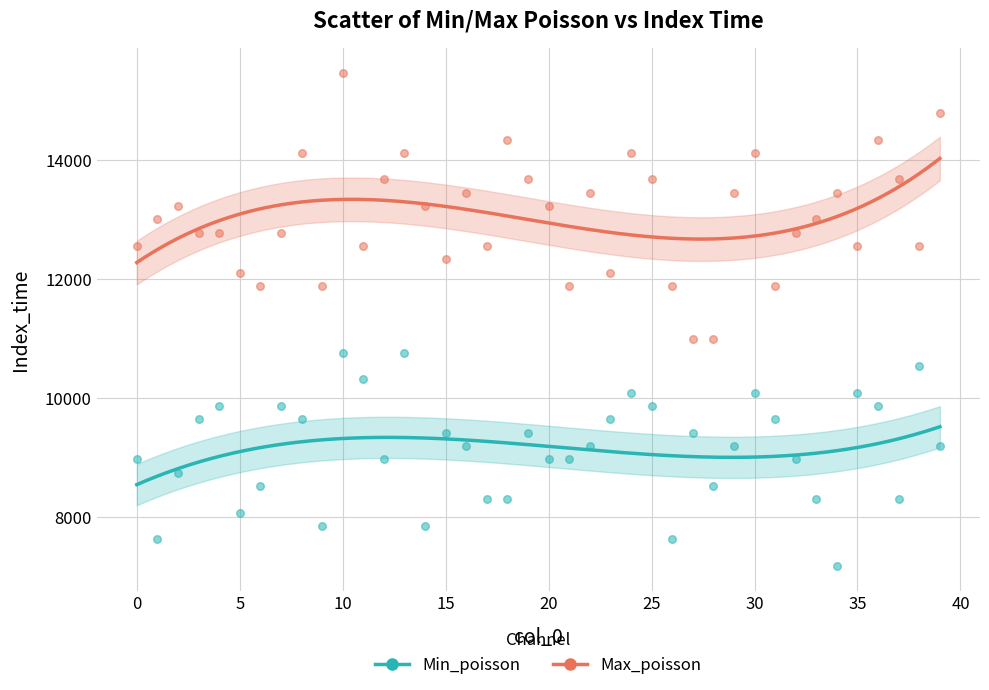

Which series reaches the maximum Y coordinate?

Max_poisson